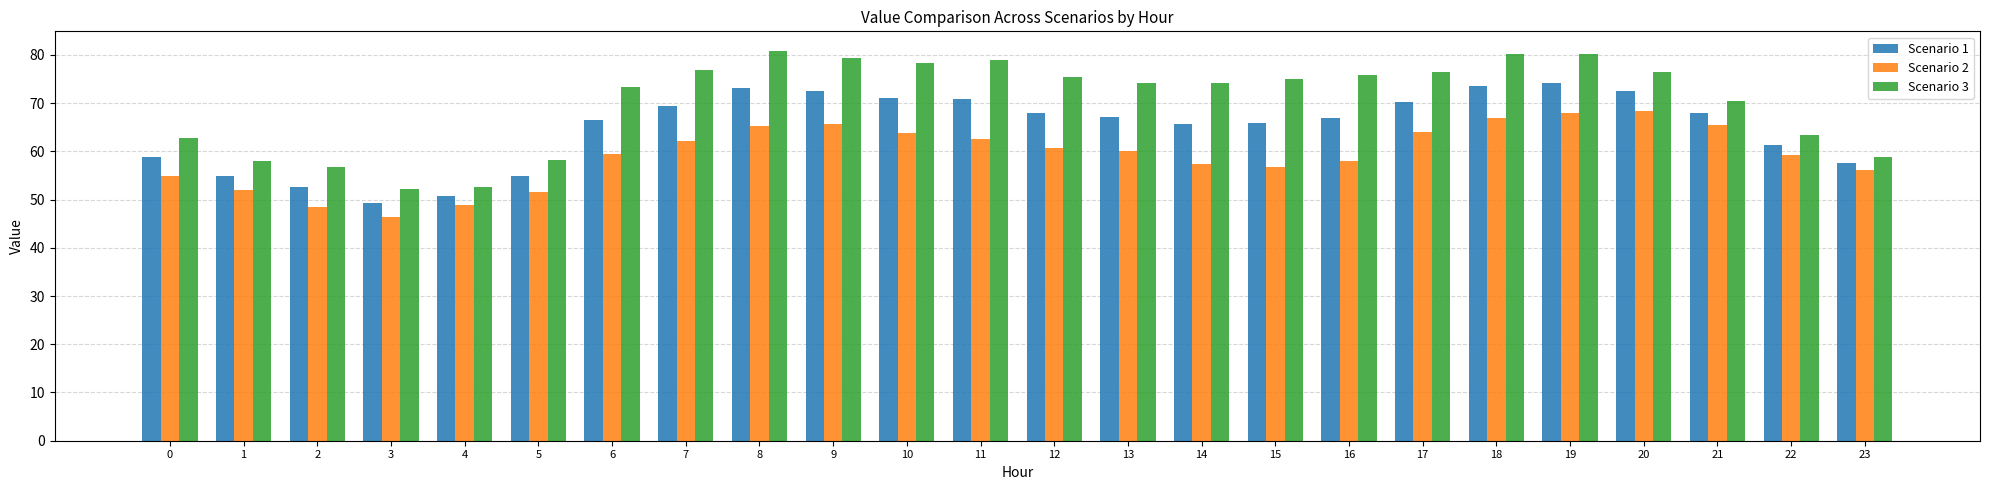

What is the difference between the highest and lowest values at 3?

5.9